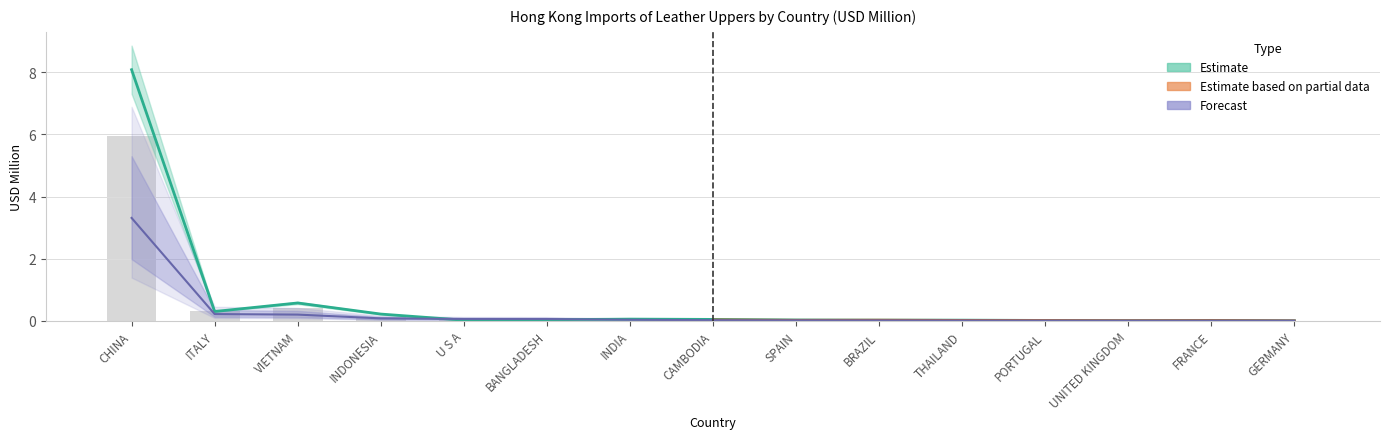

Count the number of data series in this chart.

3